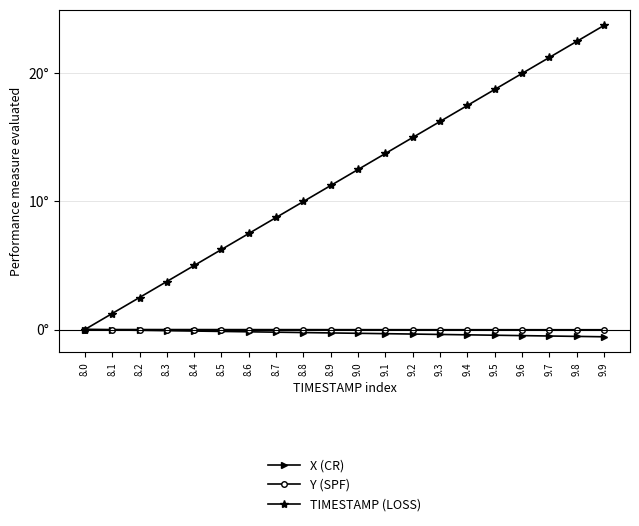

Reading right to left, transcribe all the data shown in this chart.

X (CR): -0.6	-0.5	-0.5	-0.5	-0.4	-0.4	-0.4	-0.4	-0.3	-0.3	-0.3	-0.2	-0.2	-0.2	-0.1	-0.1	-0.1	-0.1	-0.0	0.0
Y (SPF): -0.0	-0.0	-0.0	-0.0	-0.0	-0.0	-0.0	-0.0	-0.0	-0.0	-0.0	-0.0	-0.0	-0.0	-0.0	-0.0	-0.0	-0.0	-0.0	0.0
TIMESTAMP (LOSS): 23.8	22.5	21.2	20.0	18.8	17.5	16.3	15.0	13.7	12.5	11.3	10.0	8.7	7.5	6.2	5.0	3.8	2.5	1.2	0.0